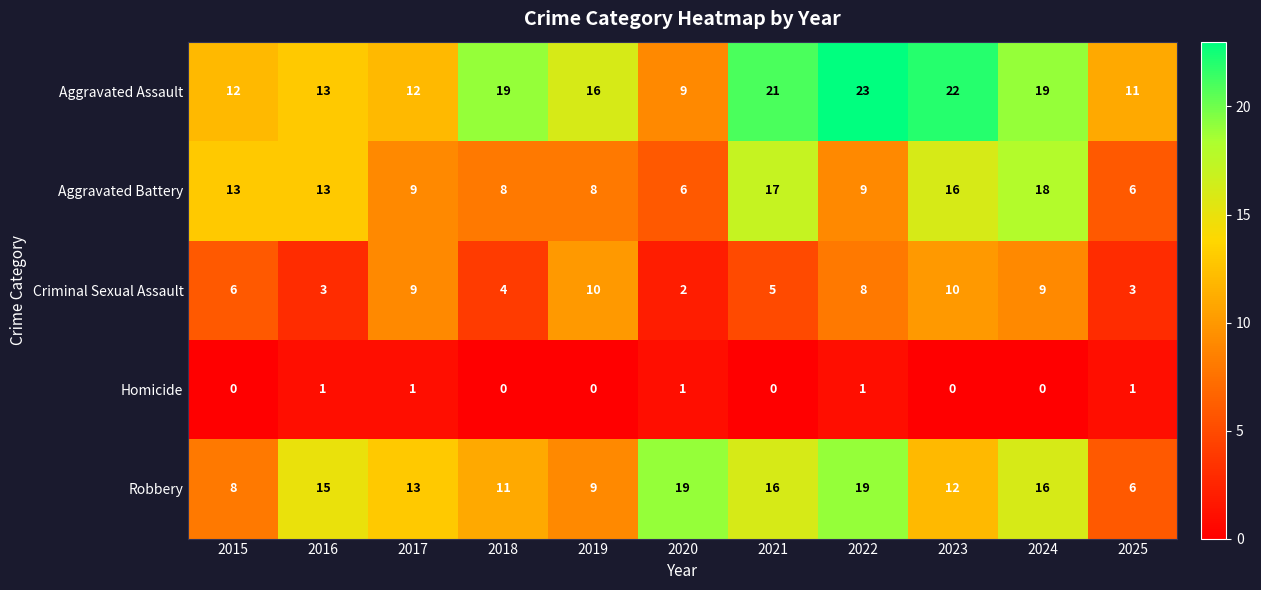

At which category is the sum across all series the highest?

2024